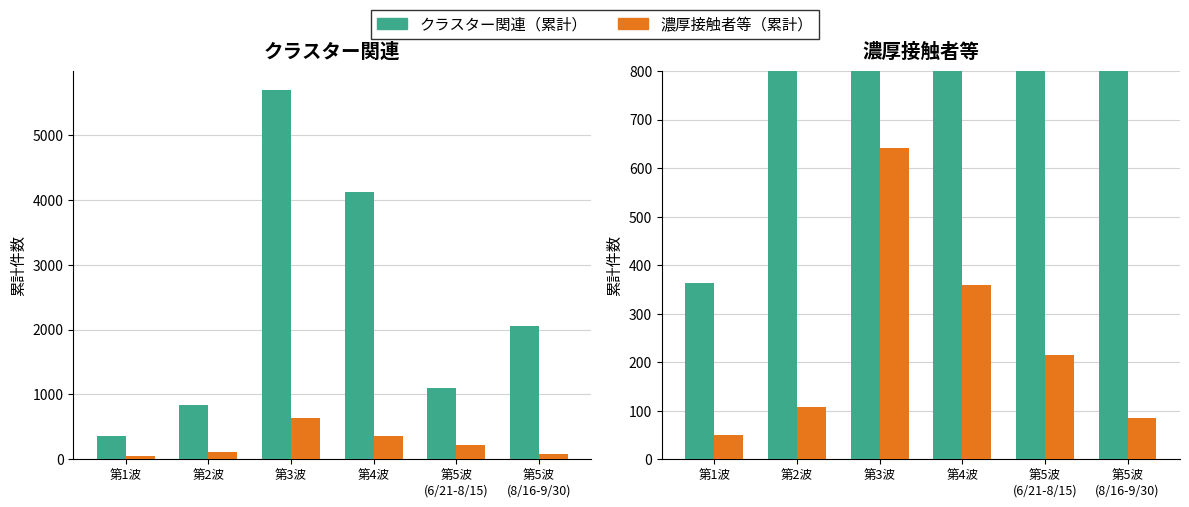

Which series has the largest total across all categories?

クラスター関連（累計）